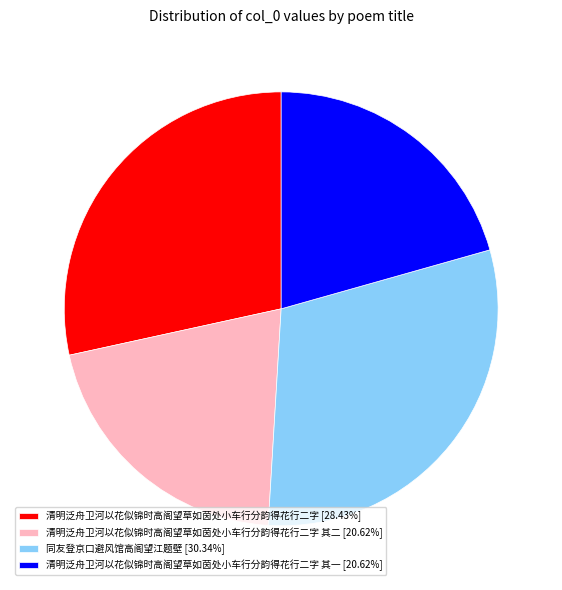

What is the ratio of the value at 清明泛舟卫河以花似锦时高阁望草如茵处小车行分韵得花行二字 [28.43%] to the value at 清明泛舟卫河以花似锦时高阁望草如茵处小车行分韵得花行二字 其二 [20.62%]?

1.4